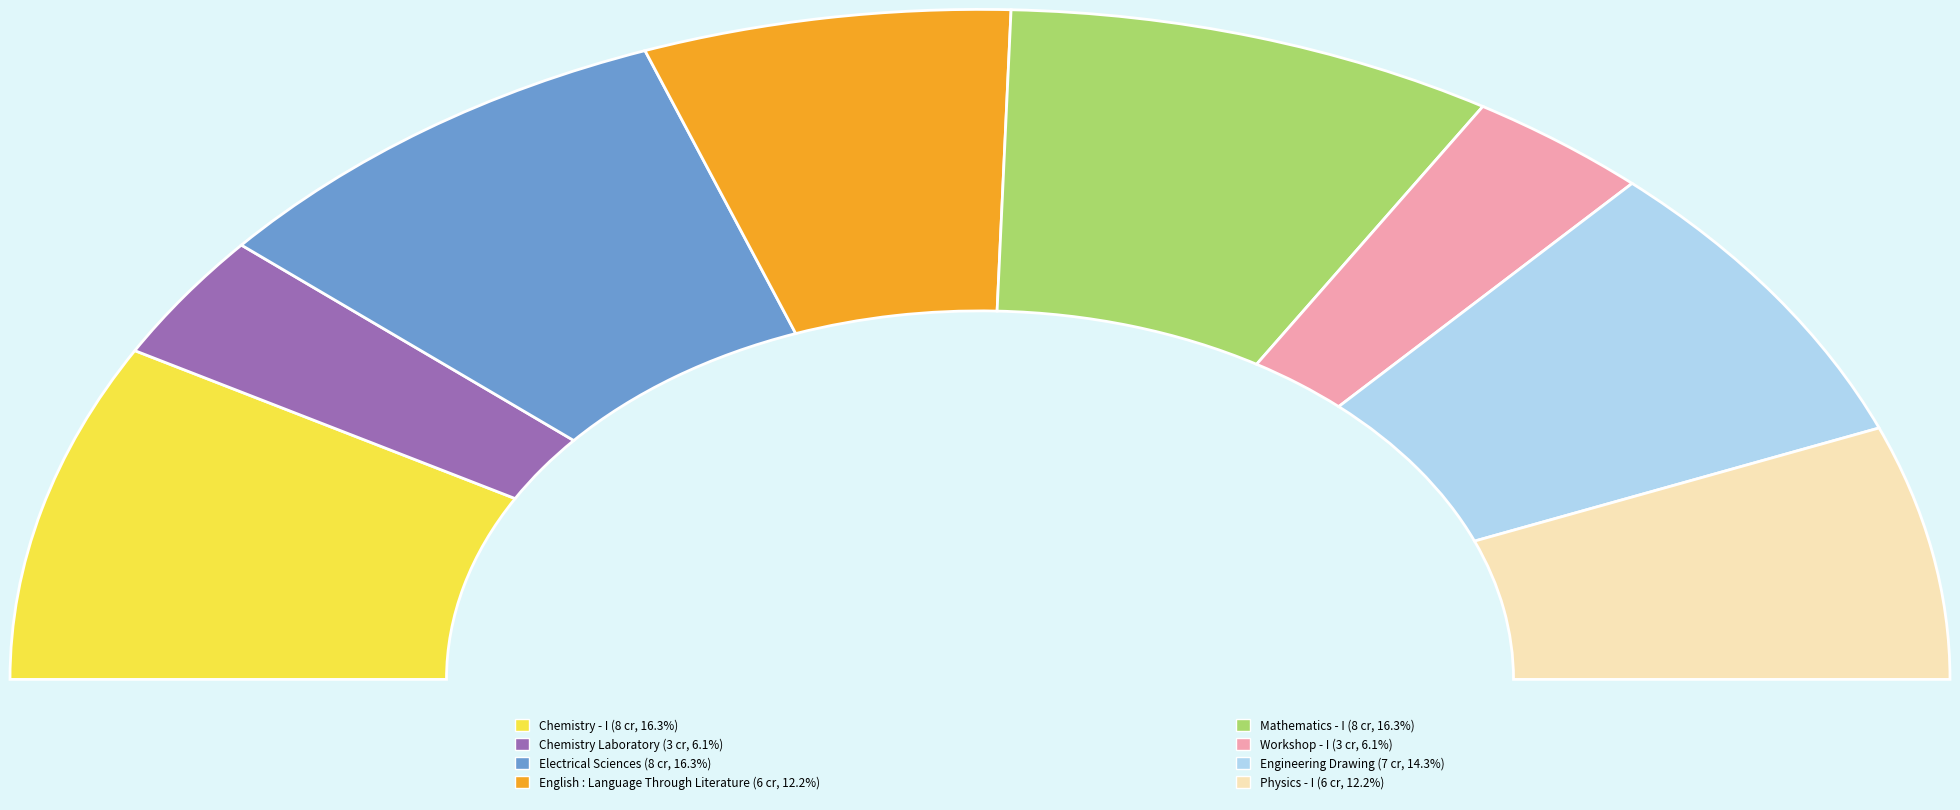

Does any single category account for the majority?

No